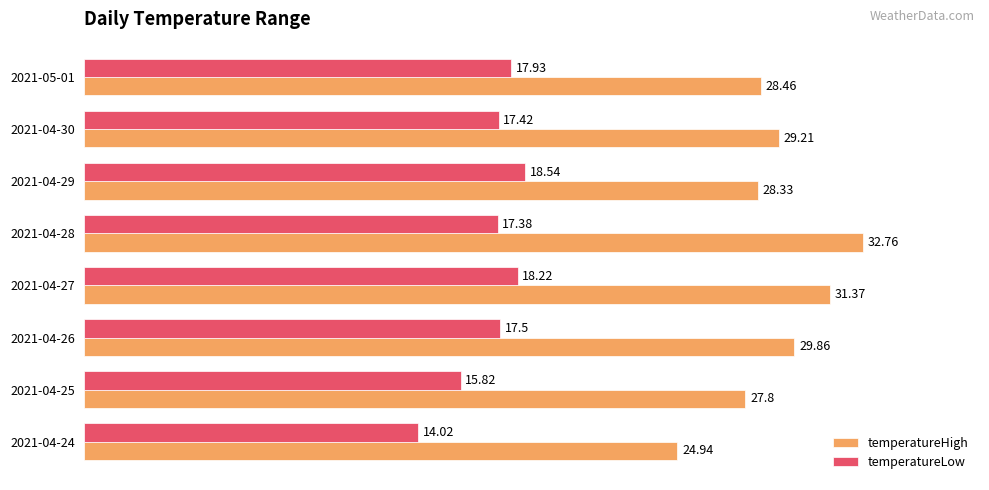

Which series has the largest total across all categories?

temperatureHigh